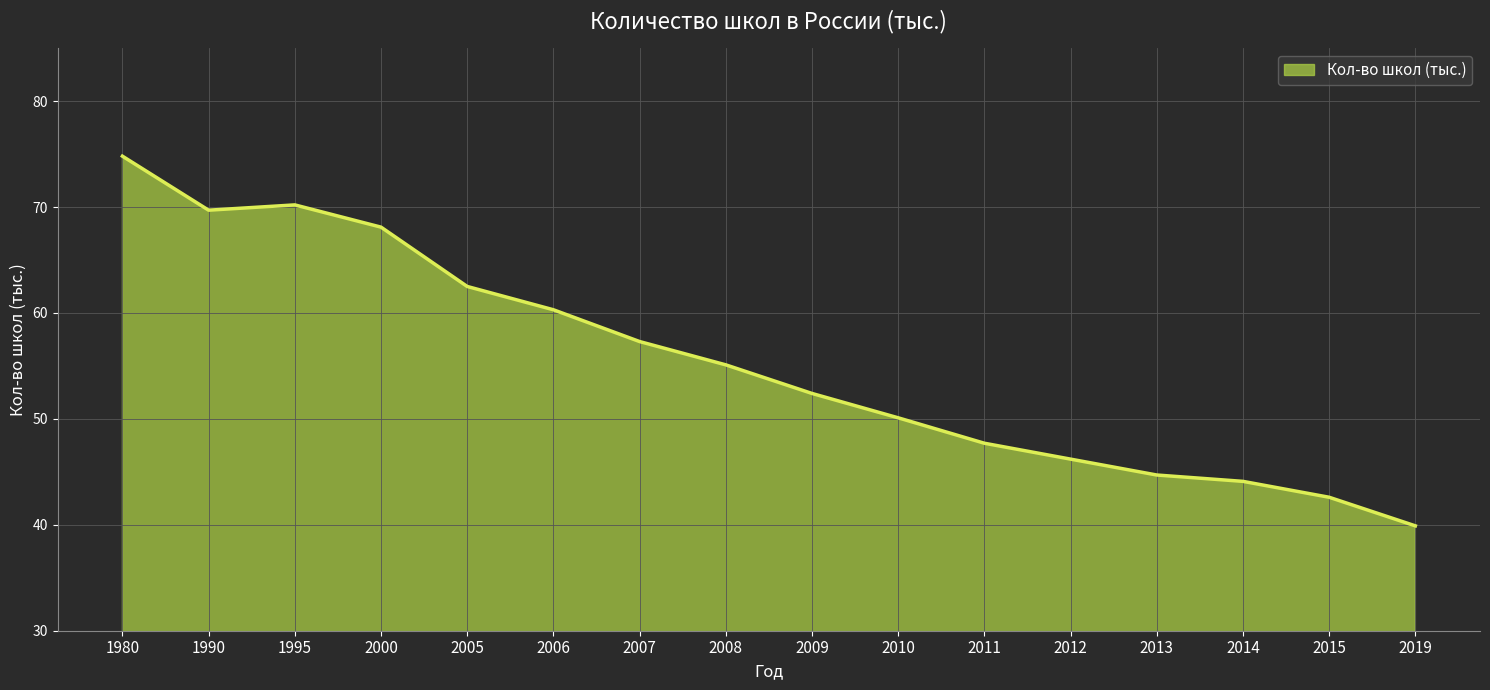

The value at 2007 is 99.1. True or false?

False